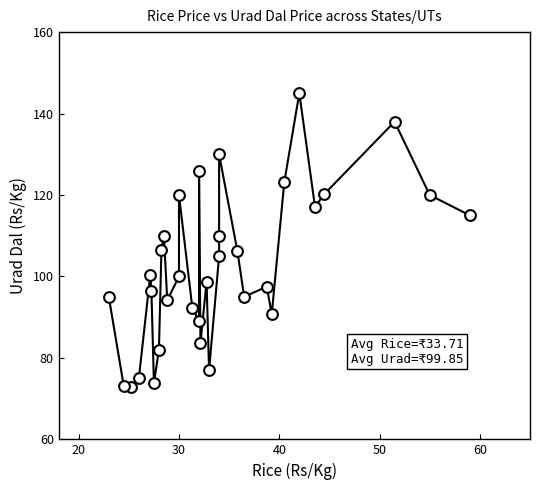

What is the range of X values (max minus min)?

36.0